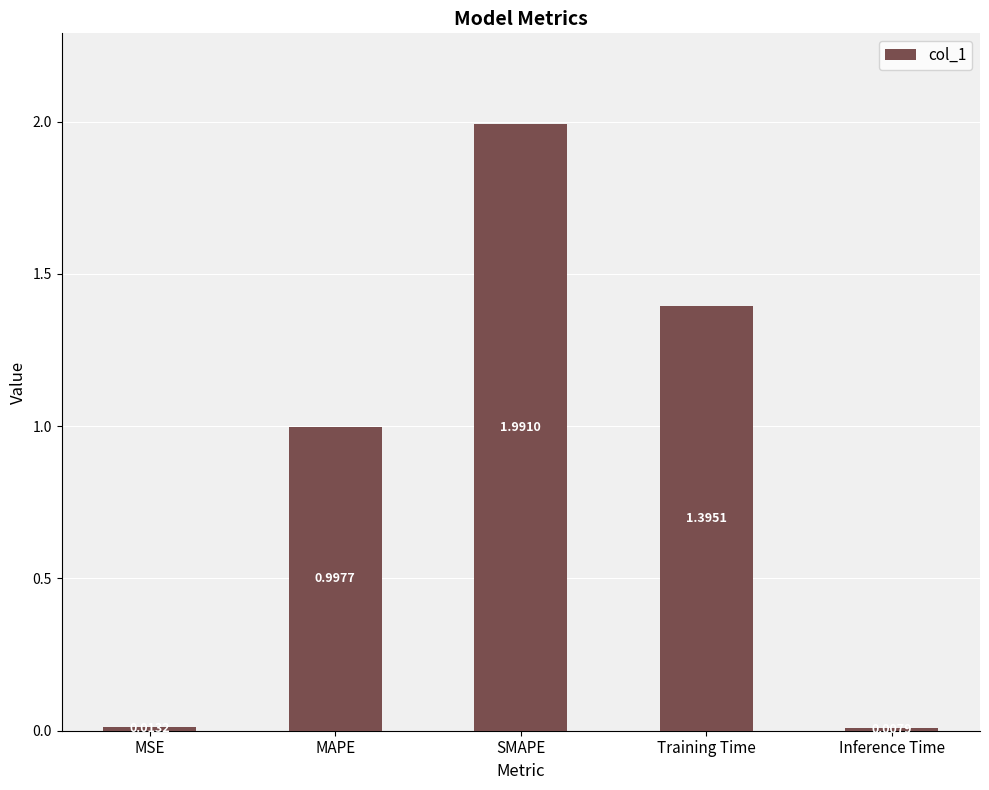

At which label is the value closest to 0?

Inference Time